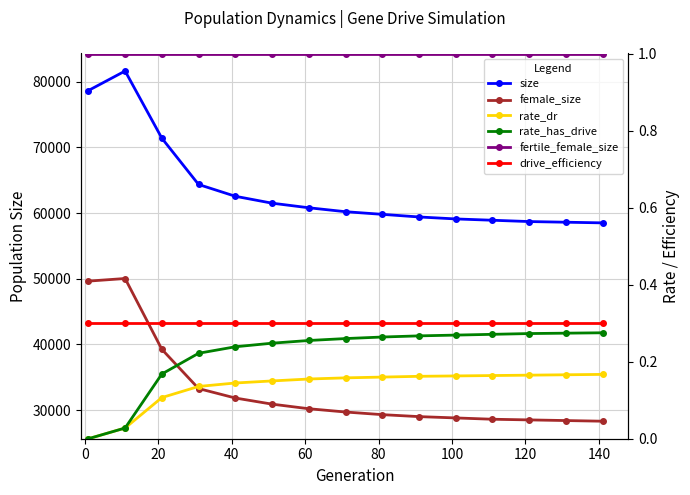

Reading left to right, transcribe all the data shown in this chart.

size: 78649.0	81623.0	71395.0	64344.0	62551.0	61500.0	60800.0	60200.0	59800.0	59400.0	59100.0	58900.0	58700.0	58600.0	58500.0
female_size: 49632.0	50029.0	39250.0	33271.0	31832.0	30900.0	30200.0	29700.0	29300.0	29000.0	28800.0	28600.0	28500.0	28400.0	28300.0
rate_dr: 0.0	0.0	0.1	0.1	0.1	0.1	0.2	0.2	0.2	0.2	0.2	0.2	0.2	0.2	0.2
rate_has_drive: 0.0	0.0	0.2	0.2	0.2	0.2	0.3	0.3	0.3	0.3	0.3	0.3	0.3	0.3	0.3
fertile_female_size: 1.0	1.0	1.0	1.0	1.0	1.0	1.0	1.0	1.0	1.0	1.0	1.0	1.0	1.0	1.0
drive_efficiency: 0.3	0.3	0.3	0.3	0.3	0.3	0.3	0.3	0.3	0.3	0.3	0.3	0.3	0.3	0.3